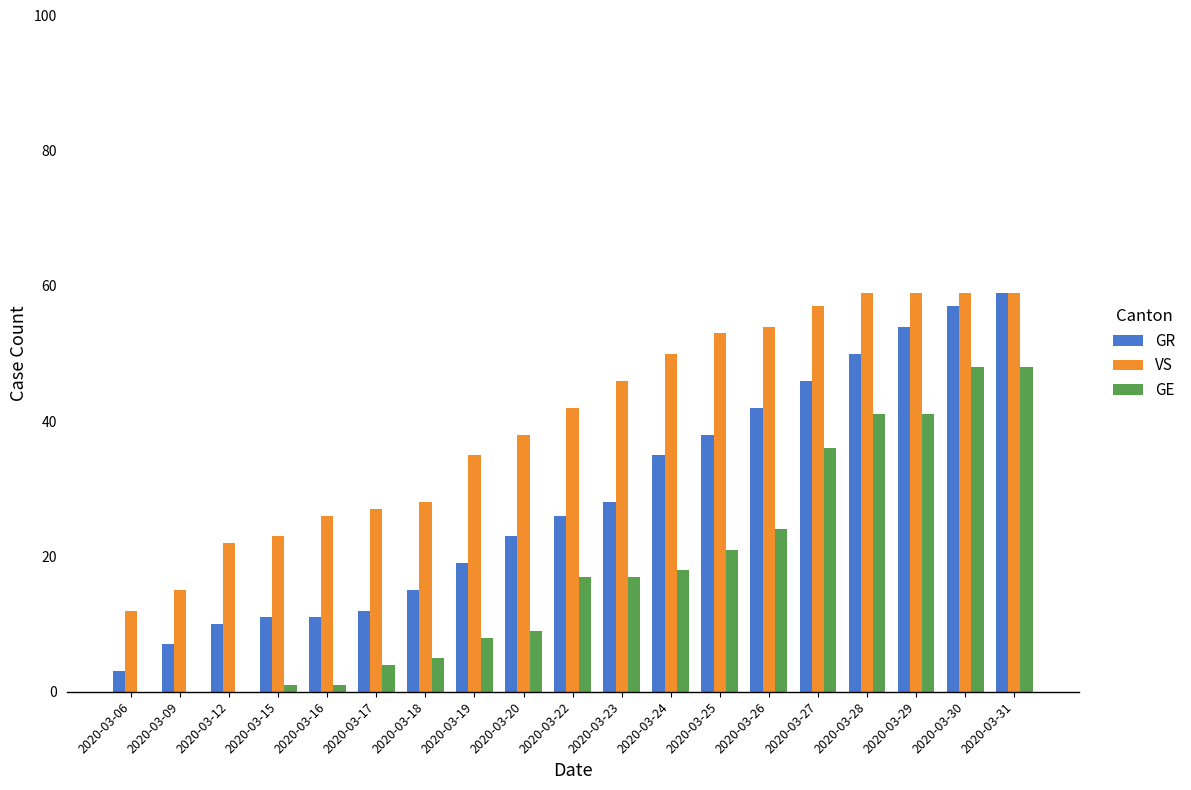

What is the maximum value for VS?

59